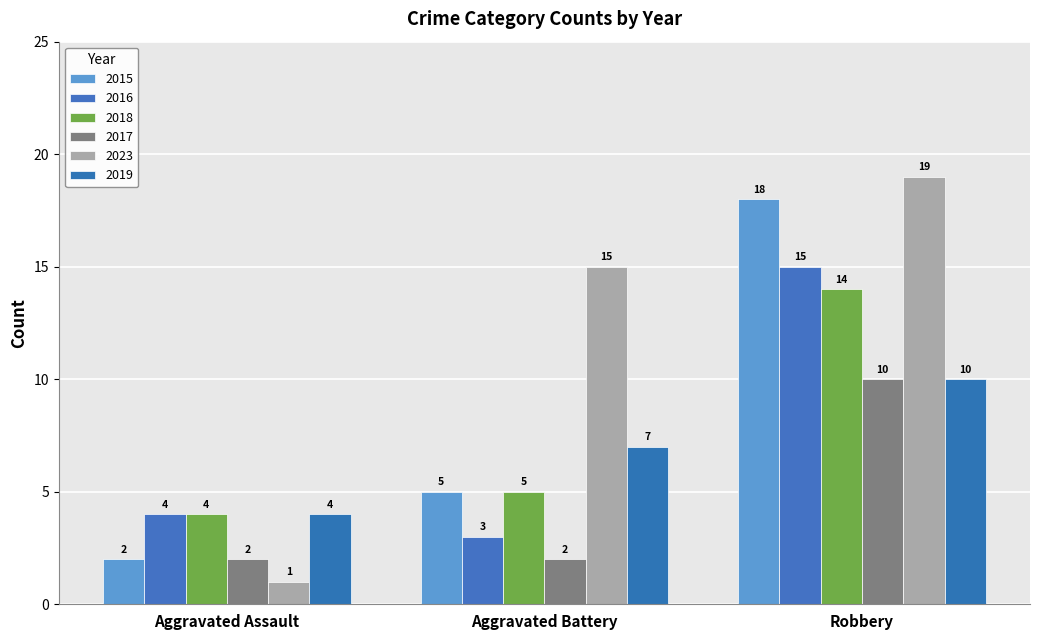

What is the total value across all series at Aggravated Battery?

37